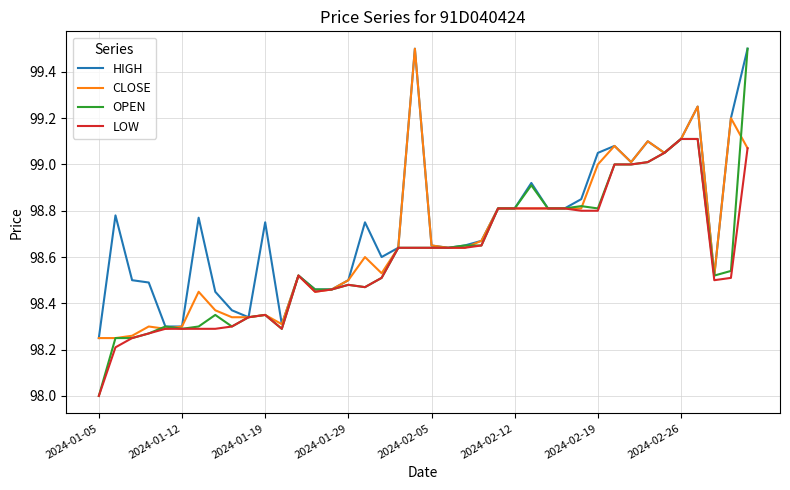

What is the maximum value shown in the chart?

99.5